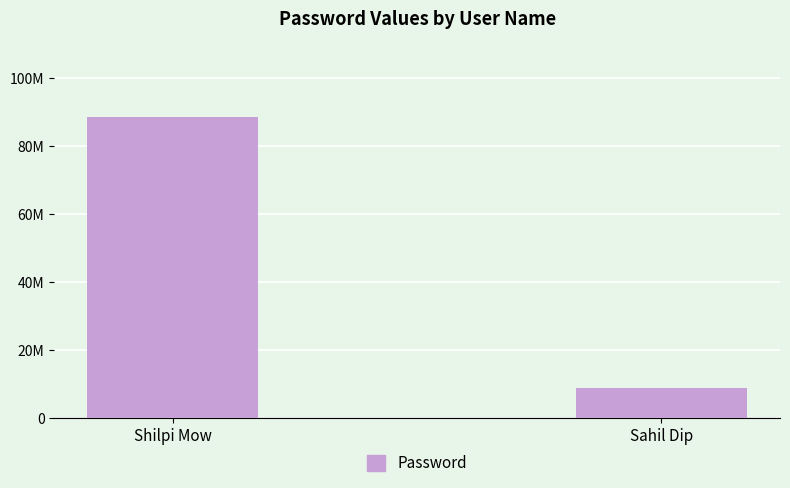

What is the average value?

48683132